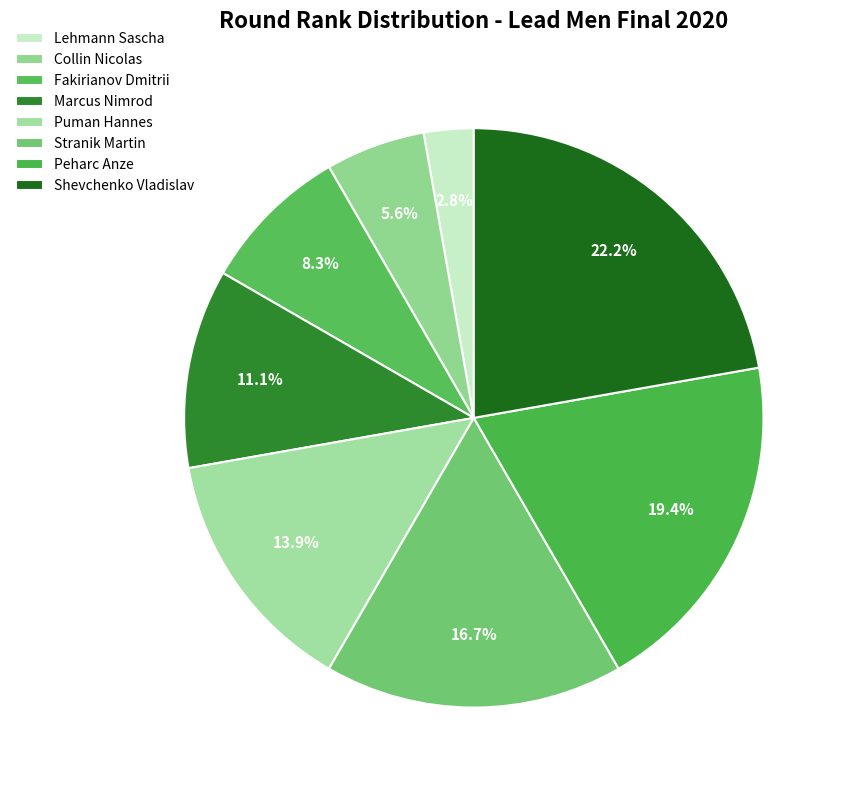

How many segments does this pie chart have?

8